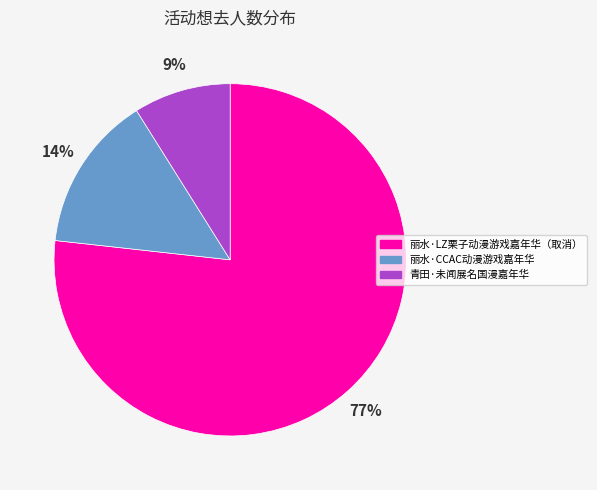

To the nearest percent, what is the average slice percentage?

33%